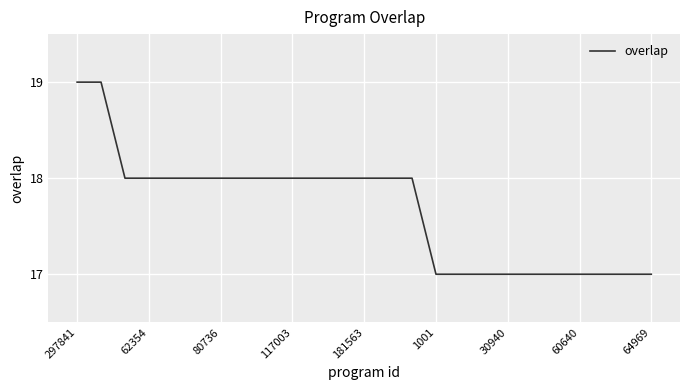

What is the maximum value shown in the chart?

19